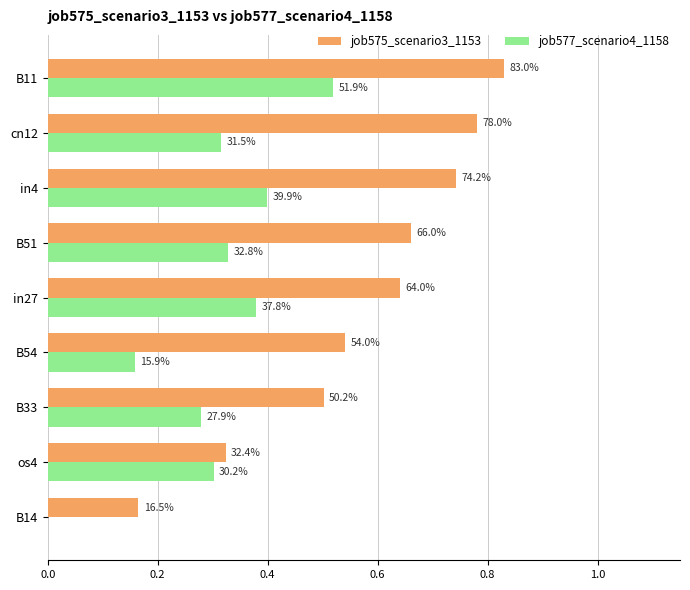

What are all the series names shown in the legend?

job575_scenario3_1153, job577_scenario4_1158